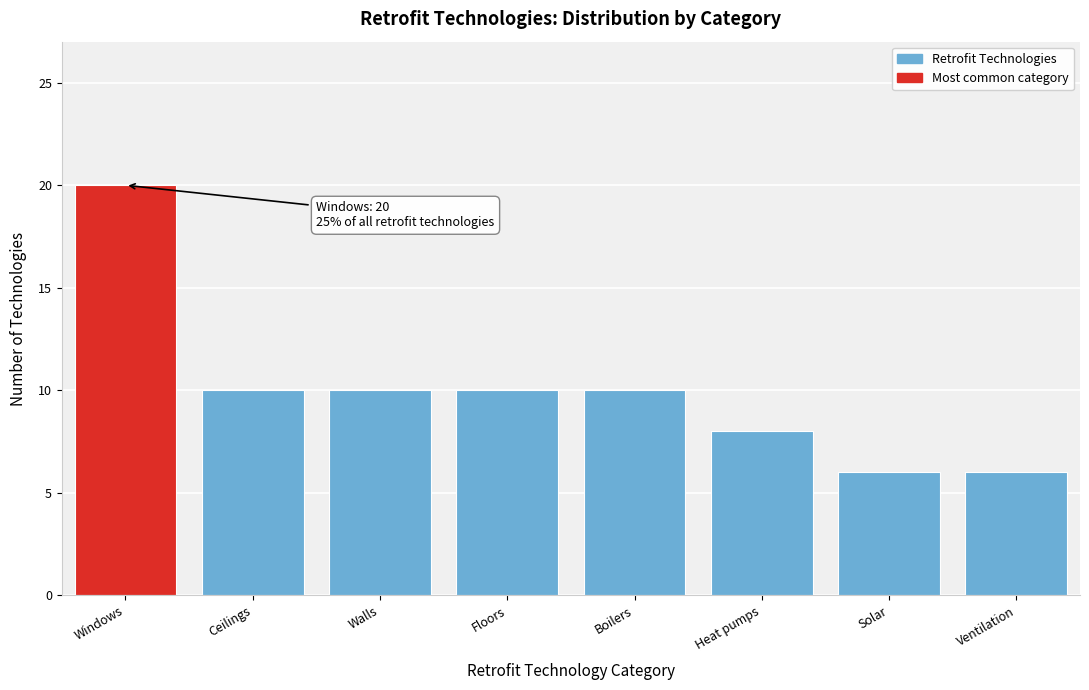

Reading right to left, what are all the values shown in this chart?

6	6	8	10	10	10	10	20